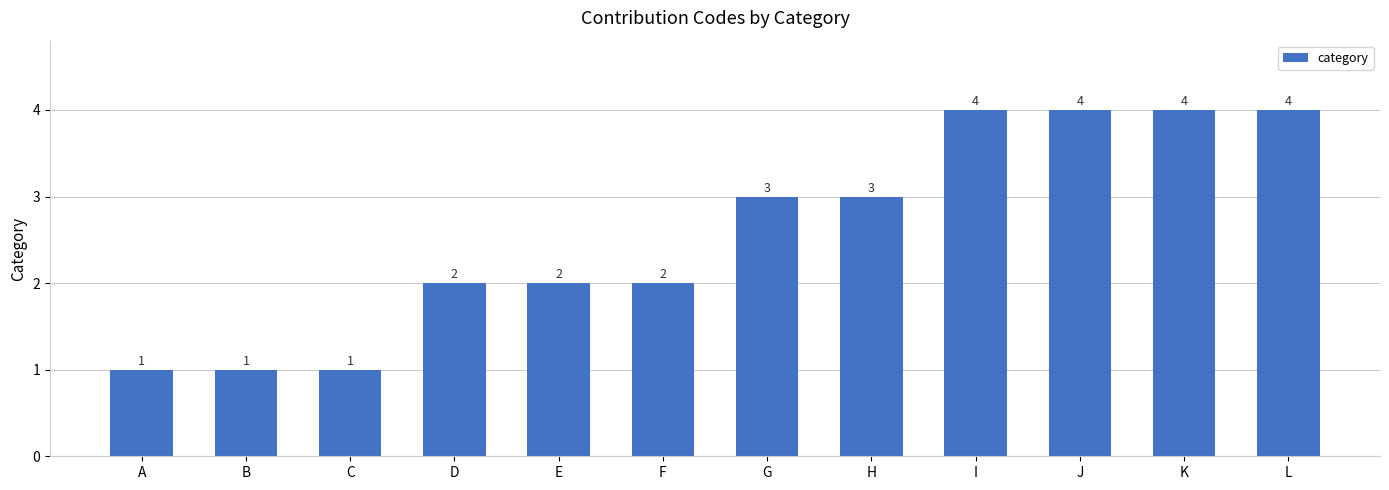

What is the change in value from F to G?

+1